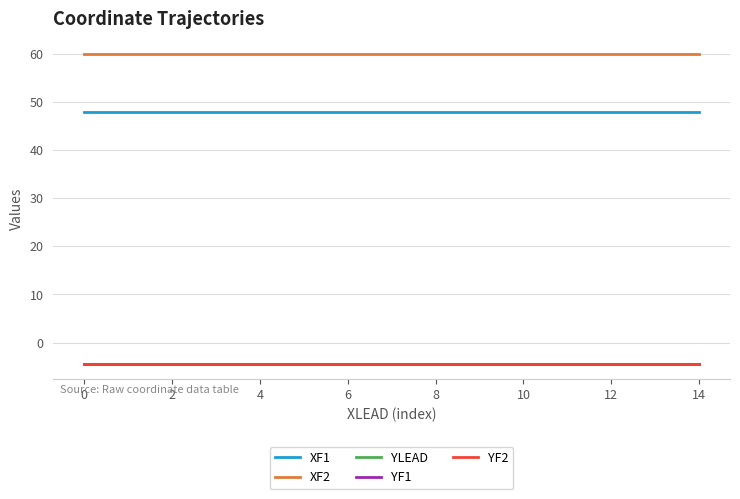

Reading left to right, list all the values displayed in this chart.

XF1: 47.9	47.9	47.9	47.9	47.9	47.9	47.9	47.9	47.9	47.9	47.9	47.9	47.9	47.9	47.9
XF2: 59.9	59.9	59.9	59.9	59.9	59.9	59.9	59.9	59.9	59.9	59.9	59.9	59.9	59.9	59.9
YLEAD: -4.4	-4.4	-4.4	-4.4	-4.4	-4.4	-4.4	-4.4	-4.4	-4.4	-4.4	-4.4	-4.4	-4.4	-4.4
YF1: -4.4	-4.4	-4.4	-4.4	-4.4	-4.4	-4.4	-4.4	-4.4	-4.4	-4.4	-4.4	-4.4	-4.4	-4.4
YF2: -4.4	-4.4	-4.4	-4.4	-4.4	-4.4	-4.4	-4.4	-4.4	-4.4	-4.4	-4.4	-4.4	-4.4	-4.4